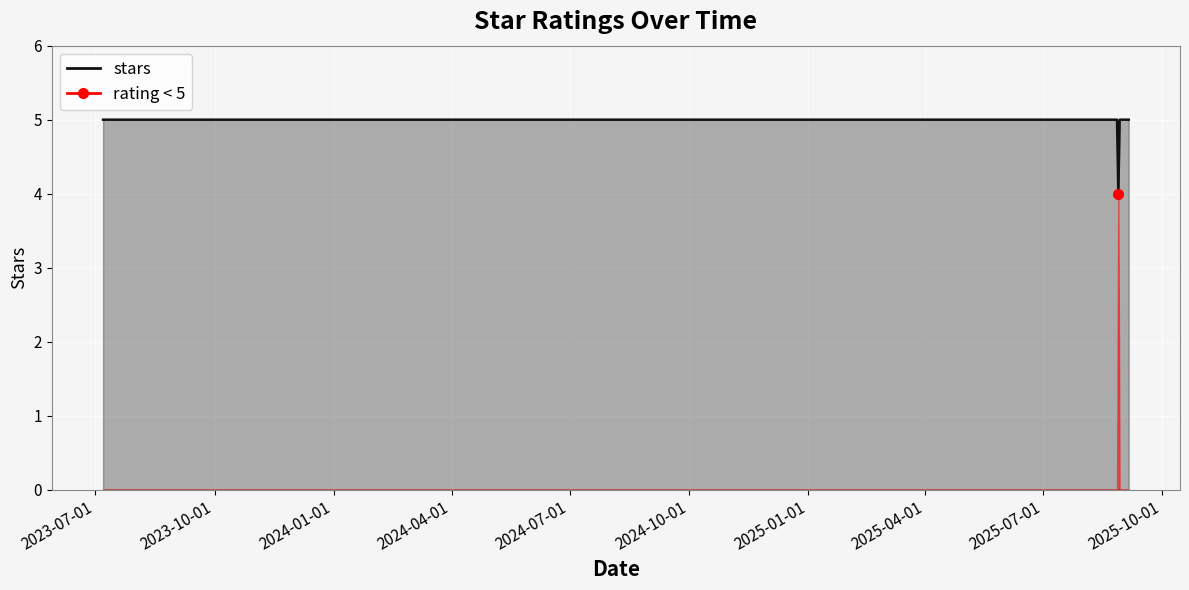

Where is the first local minimum?

2025-08-28